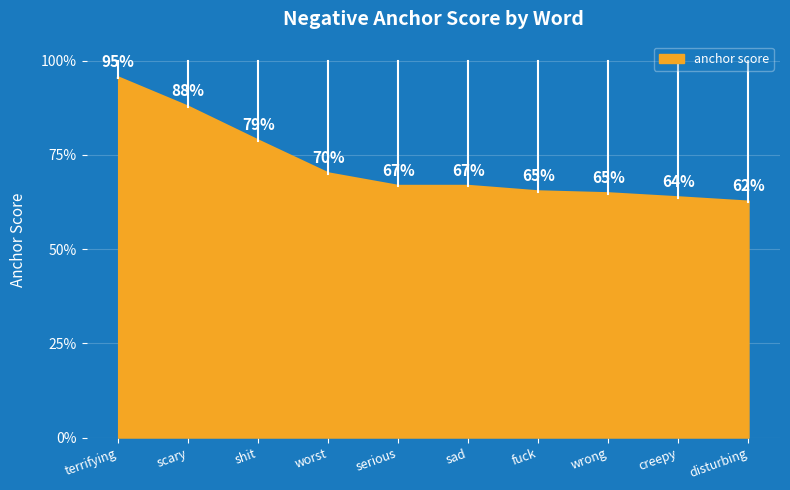

Rank the categories by value from lowest to highest.

disturbing, creepy, wrong, fuck, serious, sad, worst, shit, scary, terrifying